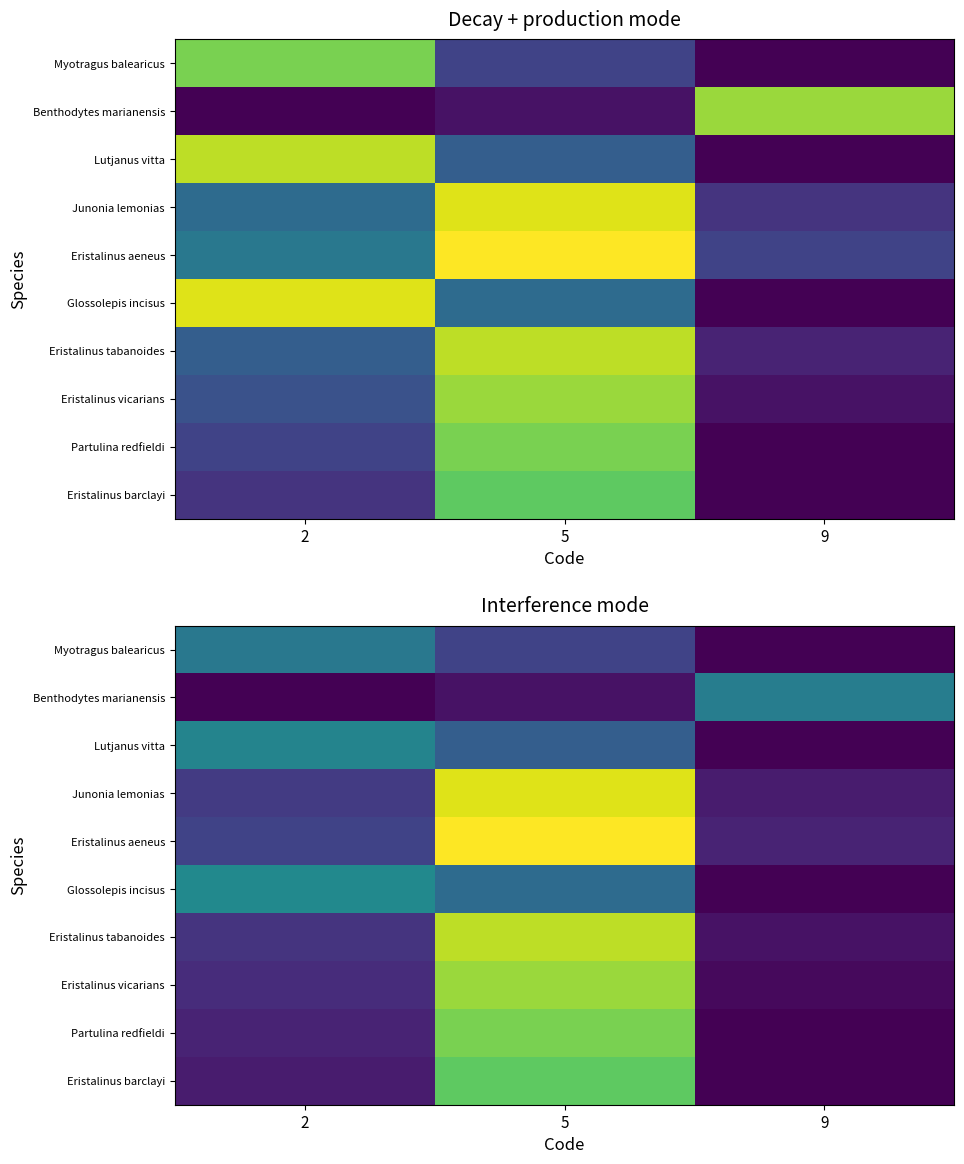

What is the total value across all series at 2?

21.5